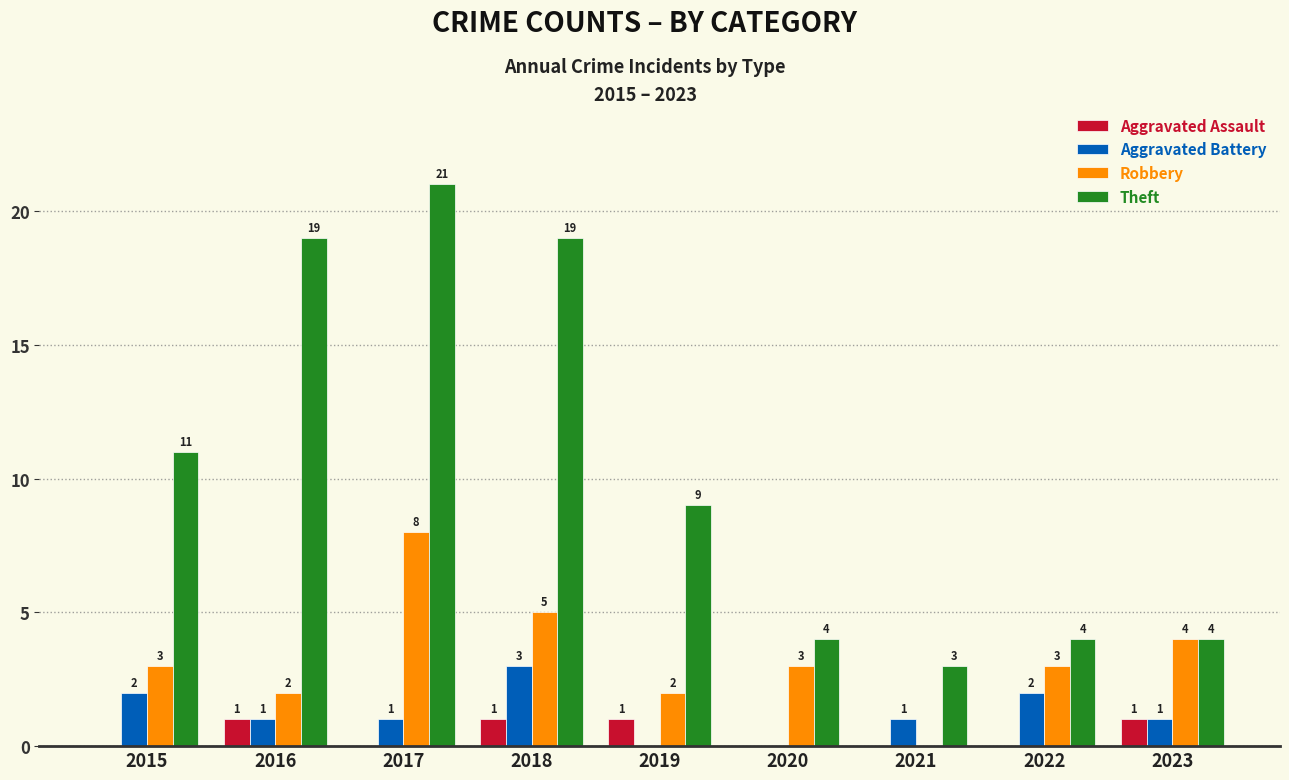

What is the approximate value of Aggravated Battery at 2016?

1